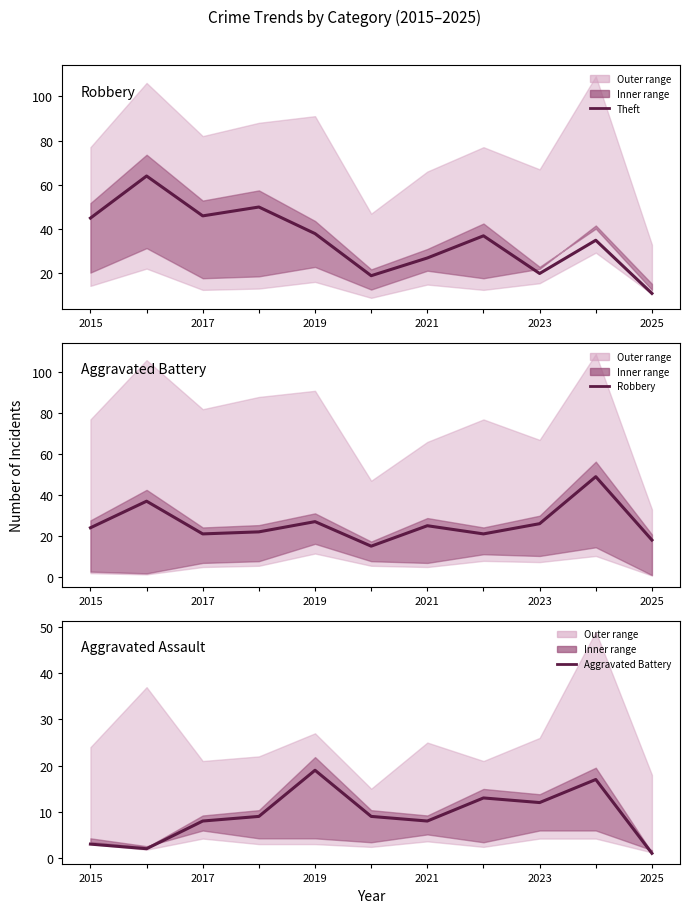

True or false: Theft has more than 1 interior local peaks.

True